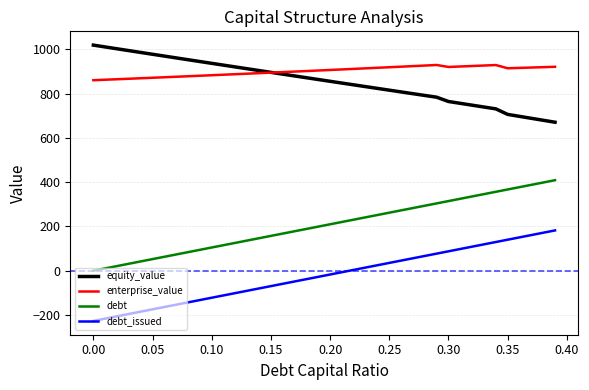

At how many categories does at least one series exceed 472?

40